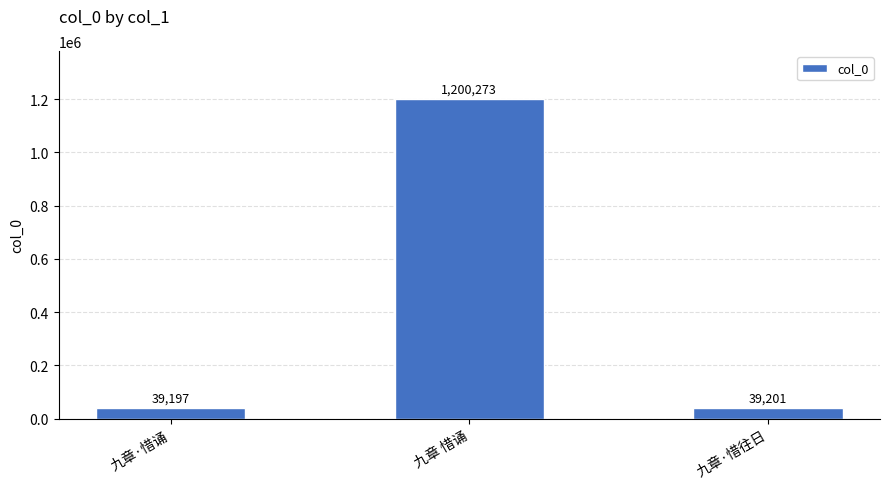

Approximately how many times larger is the value at 九章·惜诵 compared to 九章·惜往日?

1.0